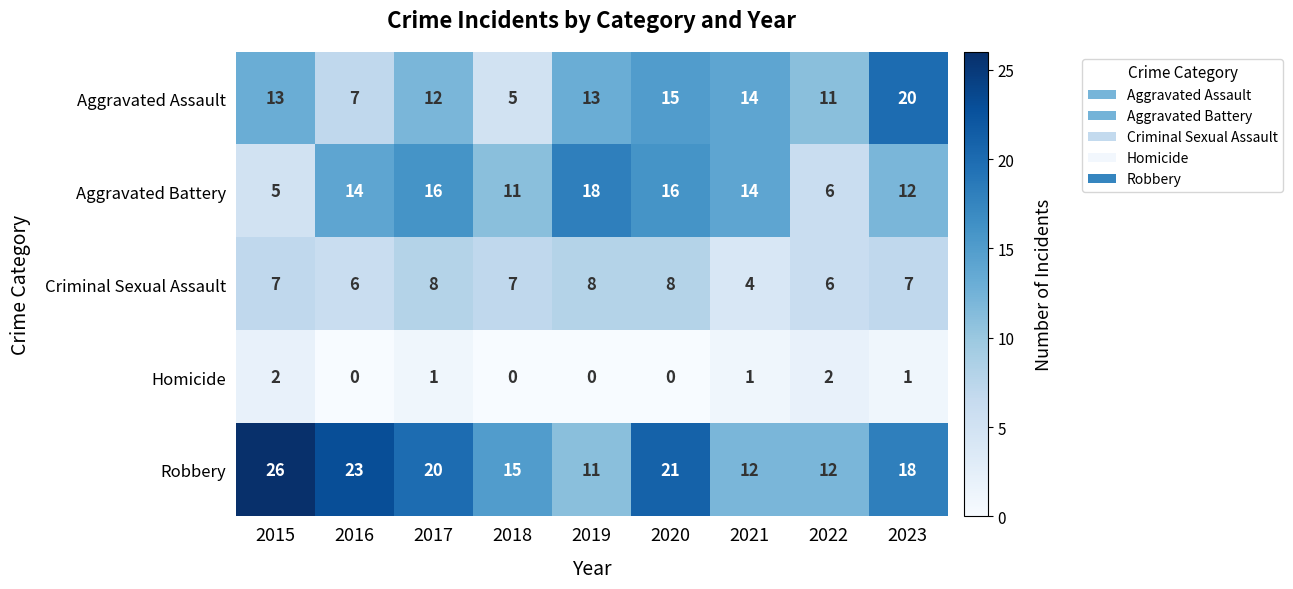

Read the Criminal Sexual Assault value at 2023.

7